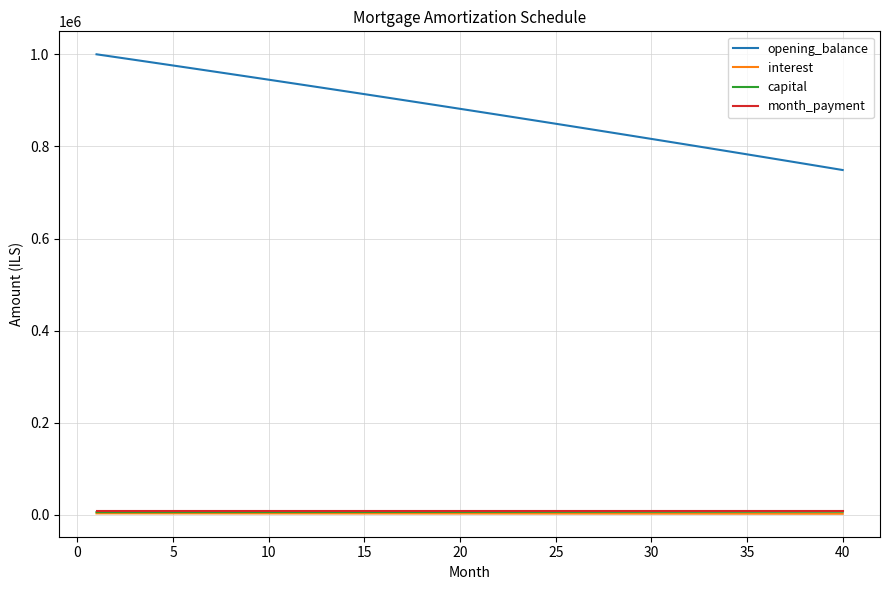

What is the minimum value shown in the chart?

2495.8